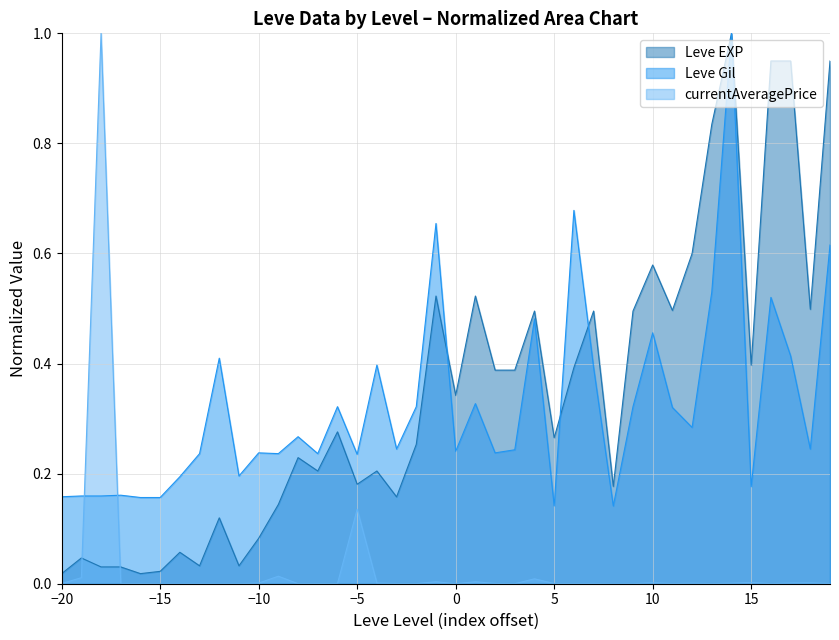

True or false: currentAveragePrice has a value of 0.0 at 5.

True